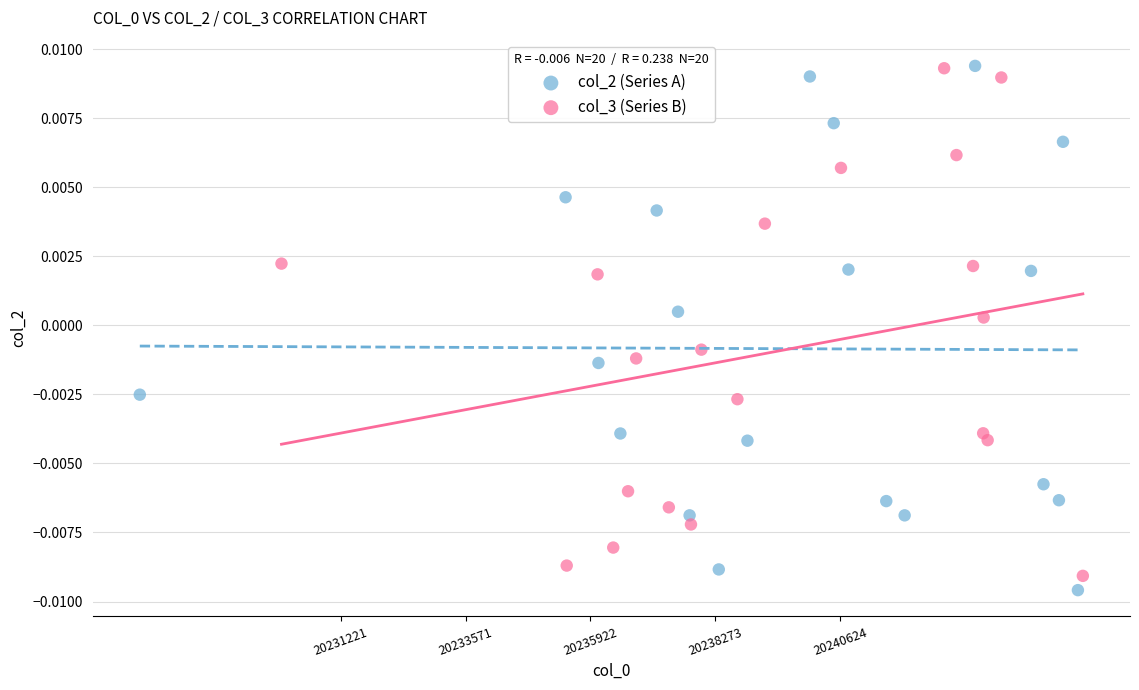

Which series contains the lowest Y value?

col_2 (Series A)